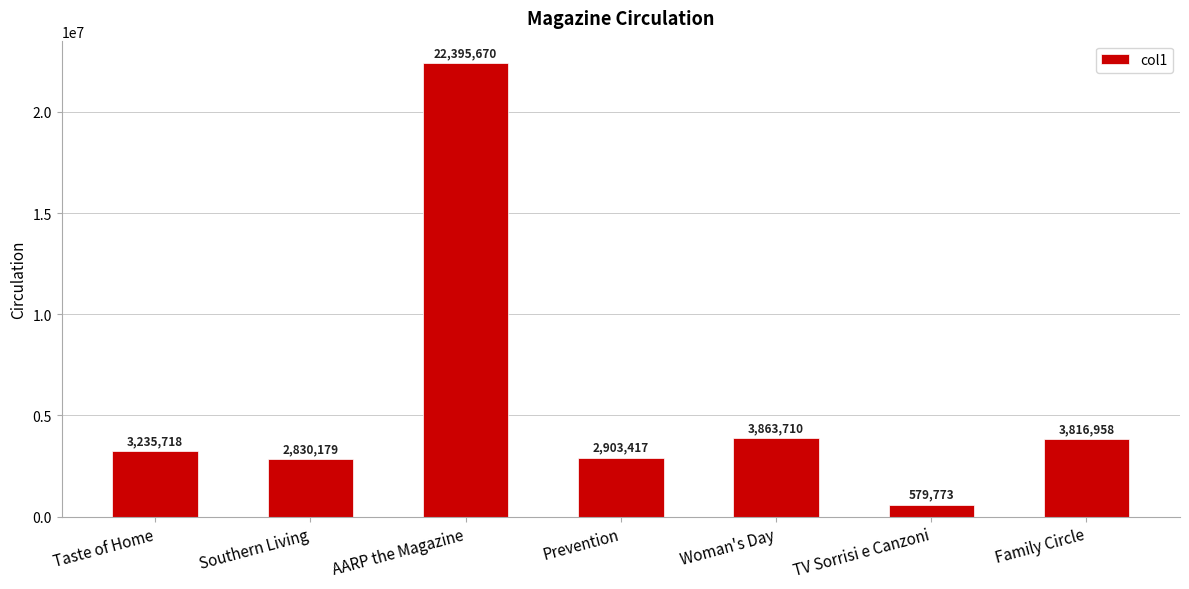

What is the change in value from Prevention to Woman's Day?

+960293